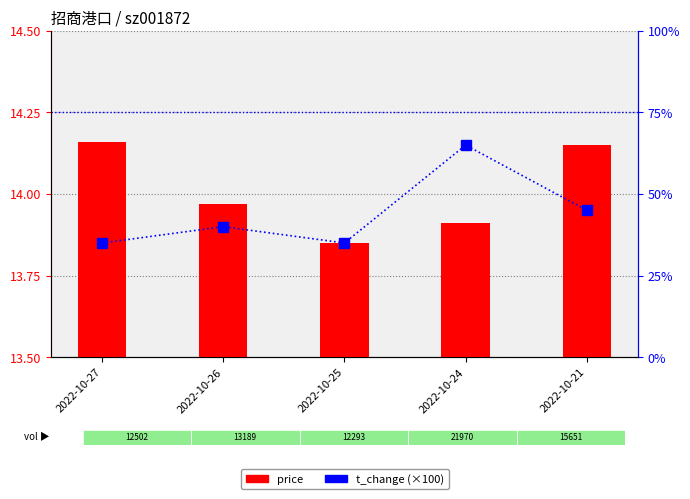

List the labels in order of price value, largest first.

2022-10-27, 2022-10-21, 2022-10-26, 2022-10-24, 2022-10-25